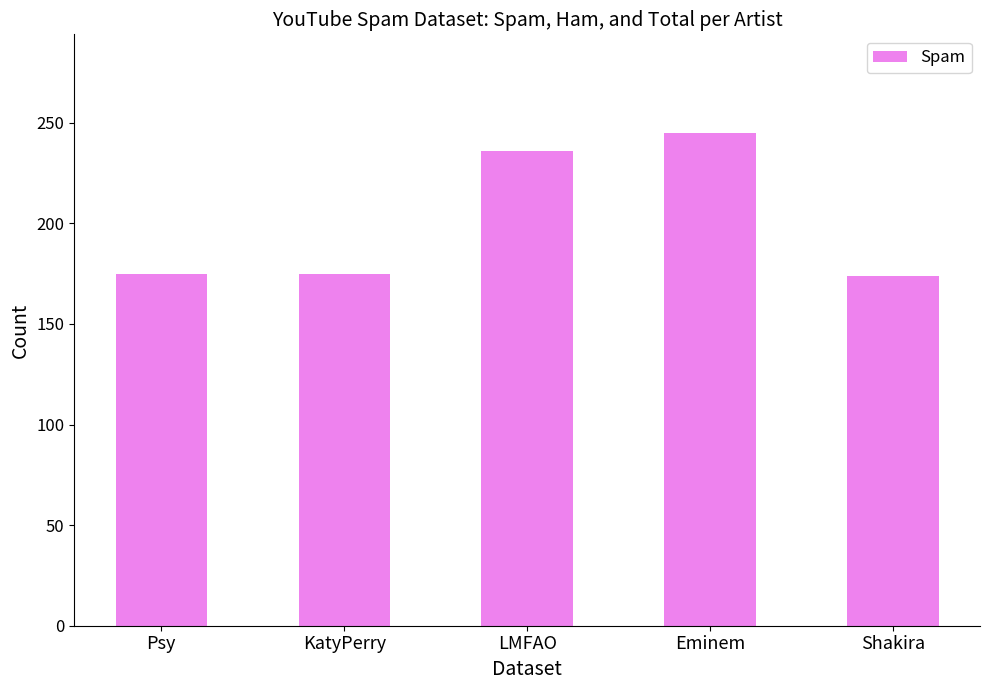

What is the value of the 5th bar from the left?

174